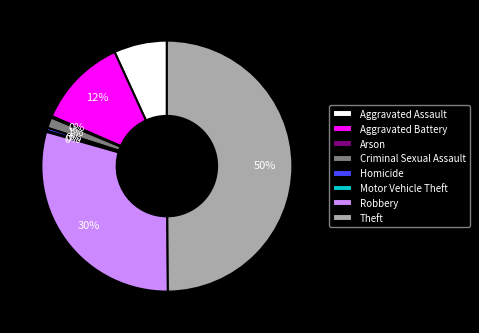

To the nearest percent, what portion does Robbery represent?

30%